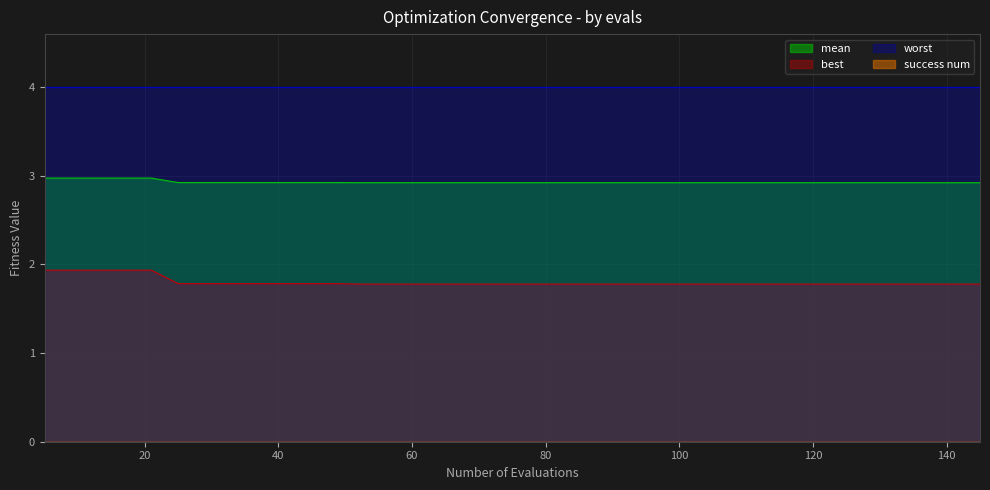

Reading left to right, what are all the values shown in this chart?

mean: 3.0	3.0	3.0	3.0	3.0	2.9	2.9	2.9	2.9	2.9	2.9	2.9	2.9	2.9	2.9	2.9	2.9	2.9	2.9	2.9	2.9	2.9	2.9	2.9	2.9	2.9	2.9	2.9	2.9	2.9	2.9	2.9	2.9	2.9	2.9	2.9	2.9	2.9	2.9	2.9
best: 1.9	1.9	1.9	1.9	1.9	1.8	1.8	1.8	1.8	1.8	1.8	1.8	1.8	1.8	1.8	1.8	1.8	1.8	1.8	1.8	1.8	1.8	1.8	1.8	1.8	1.8	1.8	1.8	1.8	1.8	1.8	1.8	1.8	1.8	1.8	1.8	1.8	1.8	1.8	1.8